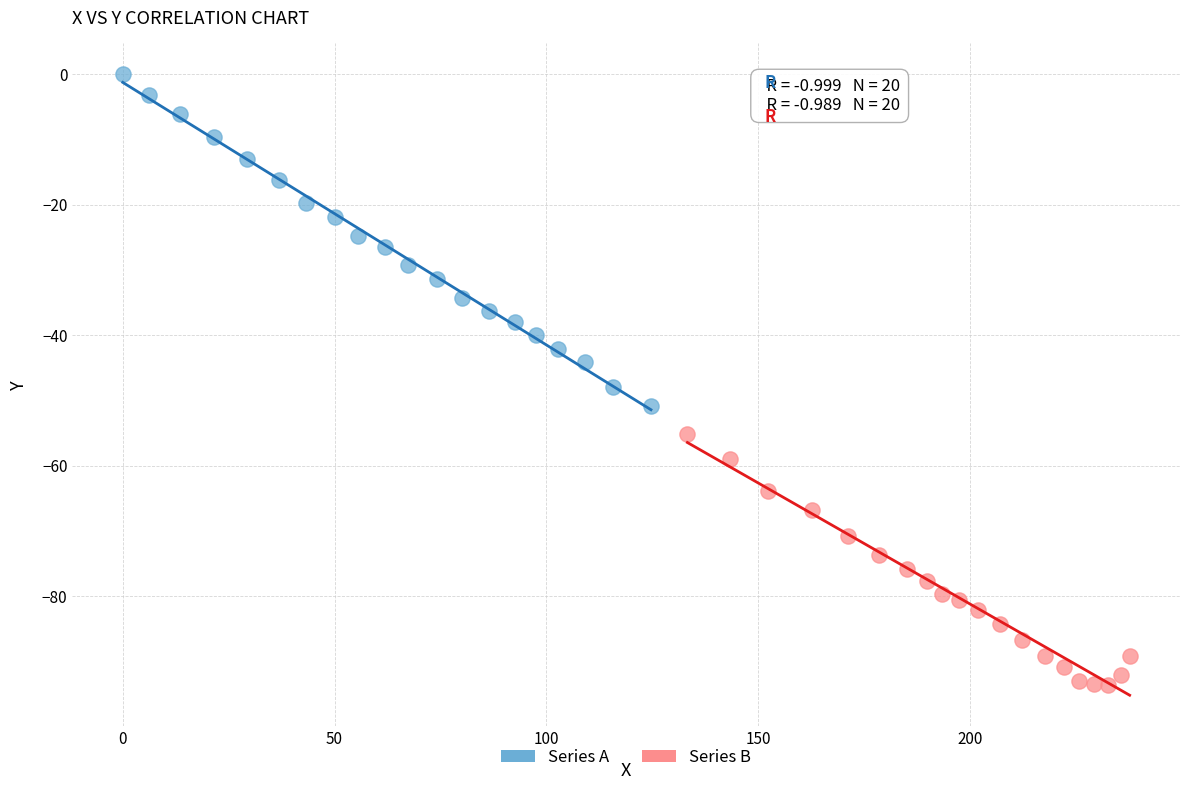

Which series reaches the minimum Y coordinate?

Series B